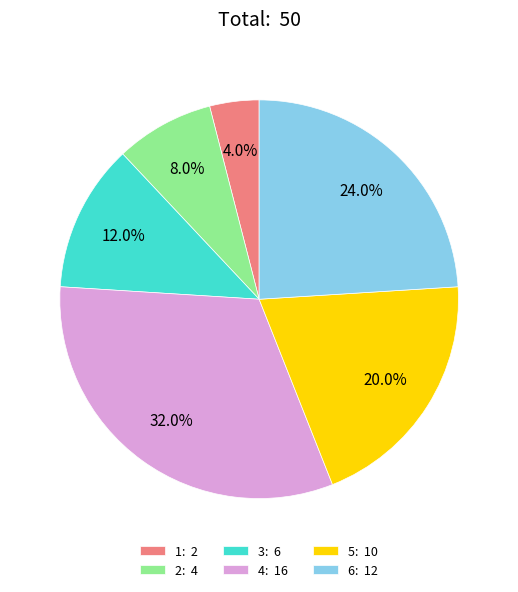

Rank the categories by value from highest to lowest.

4: 16, 6: 12, 5: 10, 3: 6, 2: 4, 1: 2